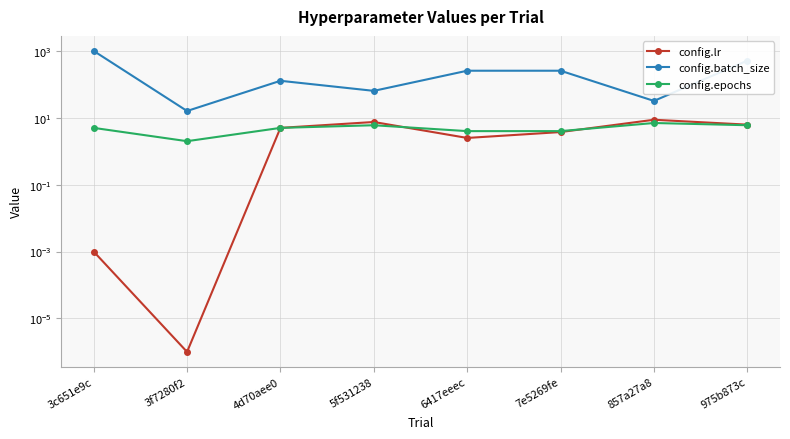

At which category does the chart reach its minimum across all series?

3f7280f2